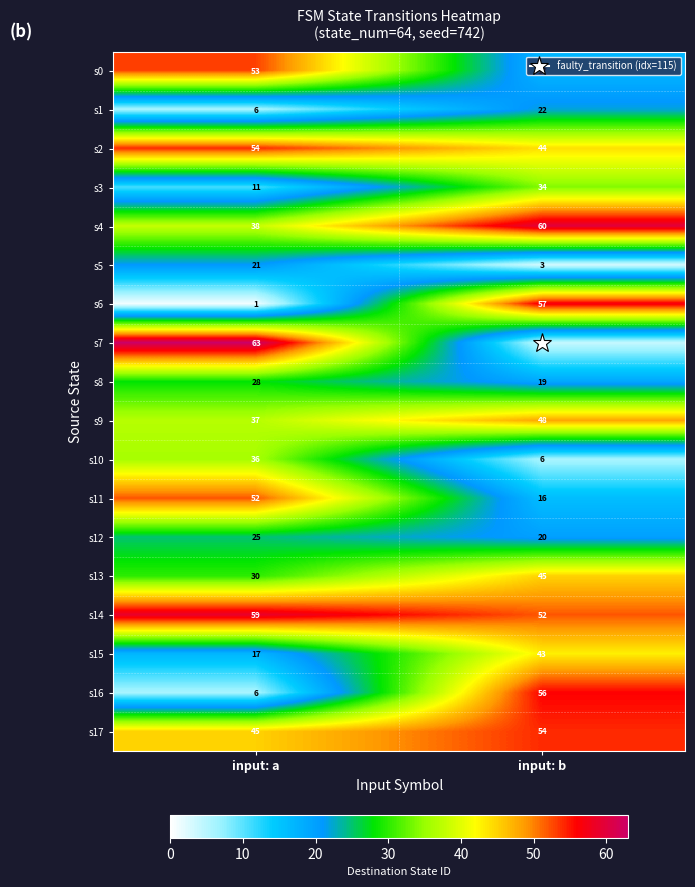

At input: b, list the series in order from smallest to largest.

s5, s7, s10, s11, s0, s8, s12, s1, s3, s15, s2, s13, s9, s14, s17, s16, s6, s4